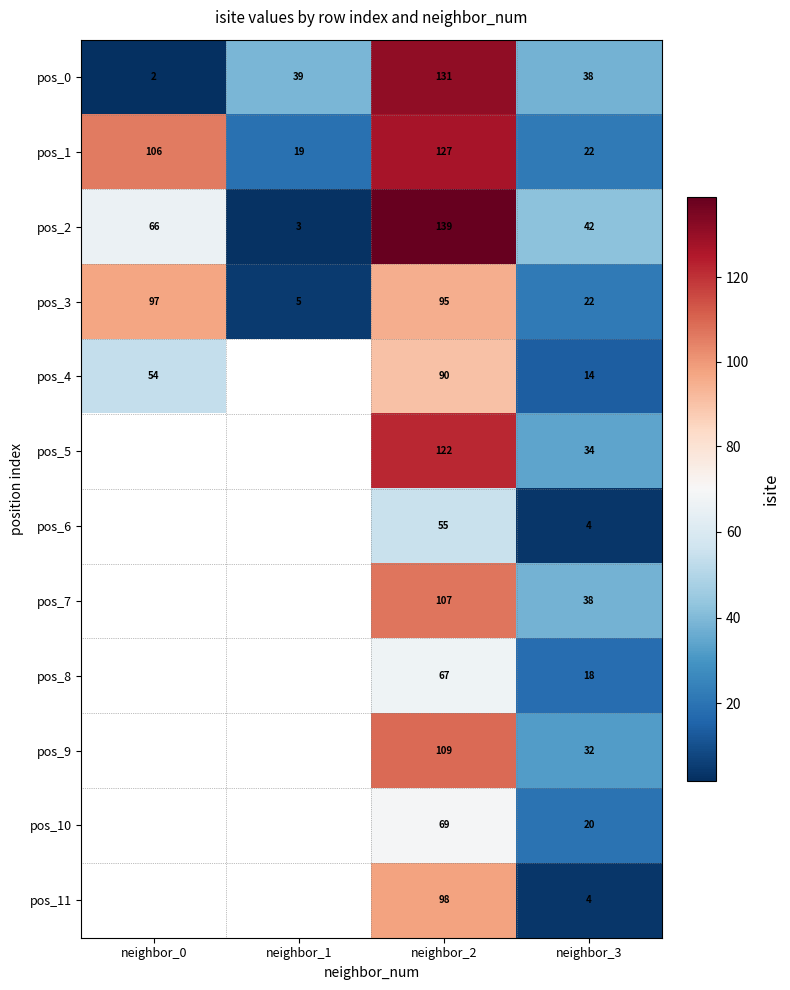

Which series changed the most between neighbor_2 and neighbor_3?

pos_1